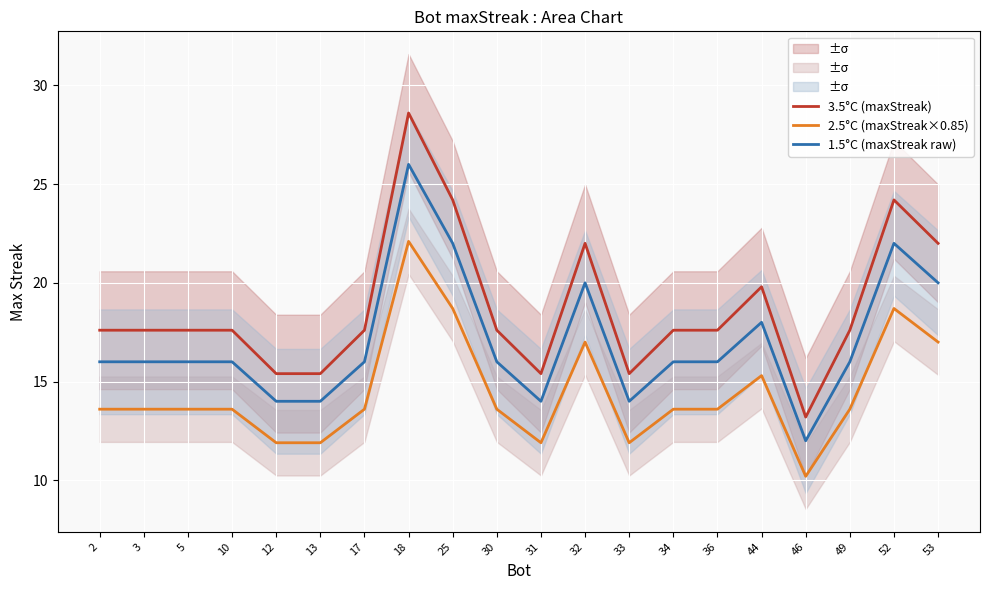

Between 12 and 18, which series saw the biggest shift?

3.5°C (maxStreak)